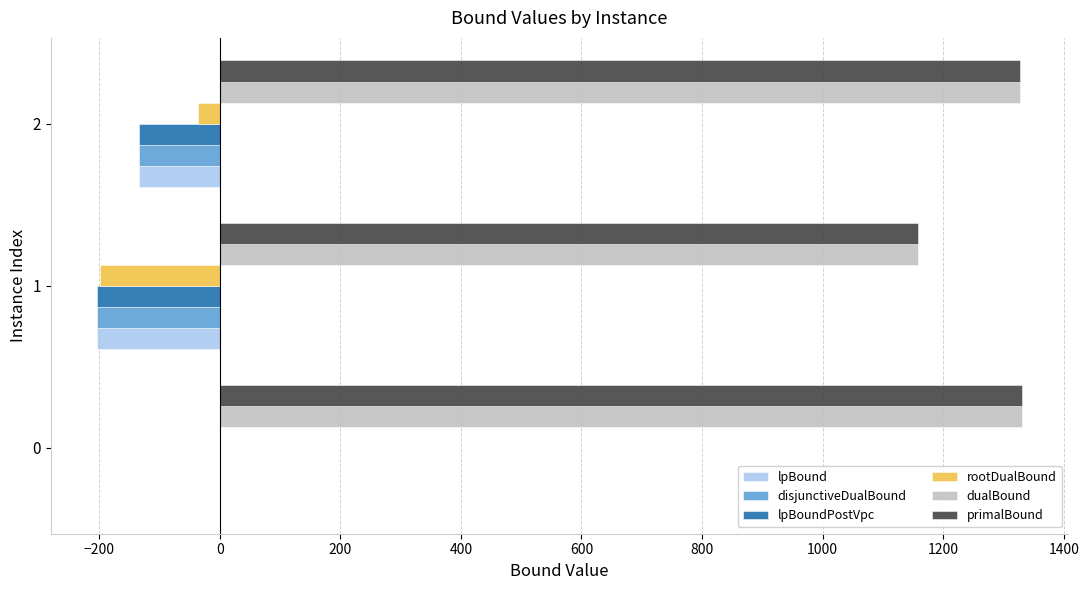

What is the greatest value displayed?

1330.0